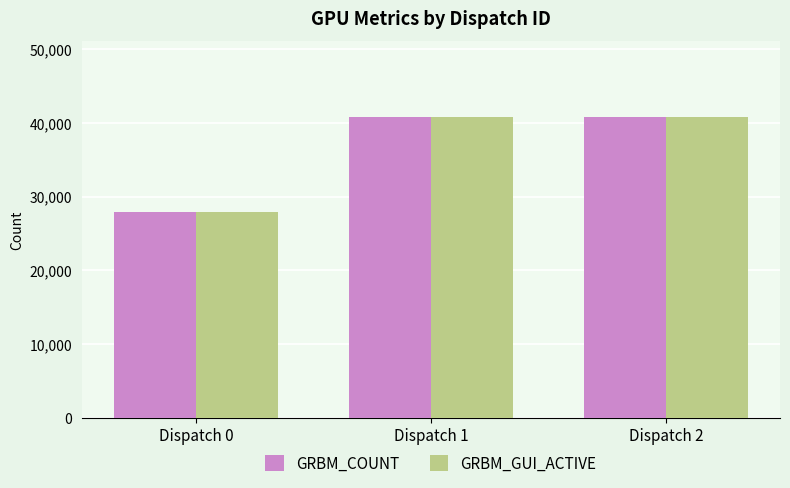

The GRBM_COUNT series shows 16288 at Dispatch 0. True or false?

False